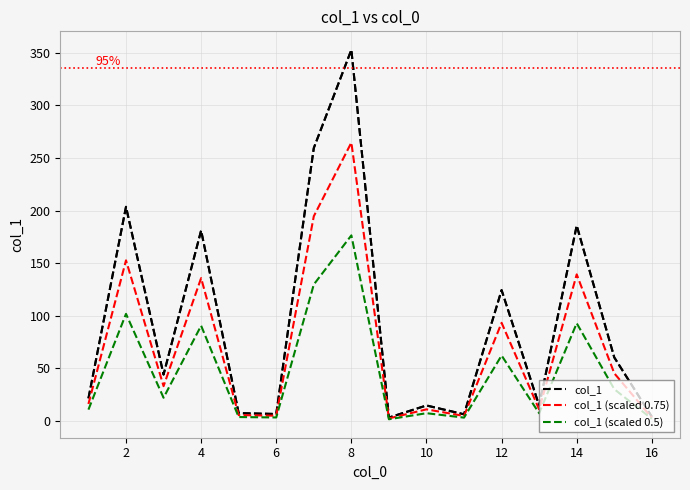

Rank the series by their maximum value, from highest to lowest.

col_1, col_1 (scaled 0.75), col_1 (scaled 0.5)